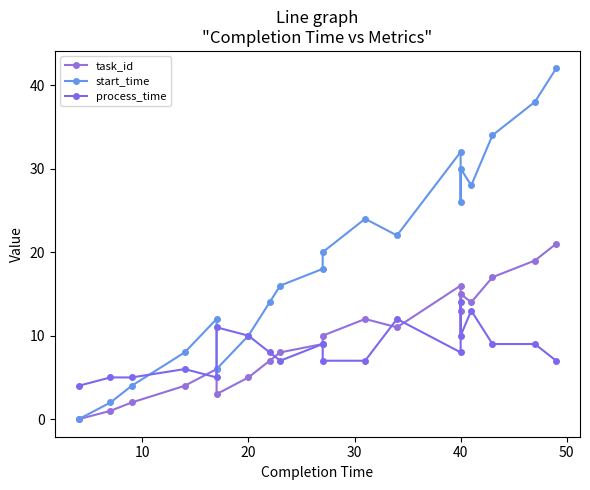

Is the value of start_time at 19 greater than the value of process_time at 13?

Yes